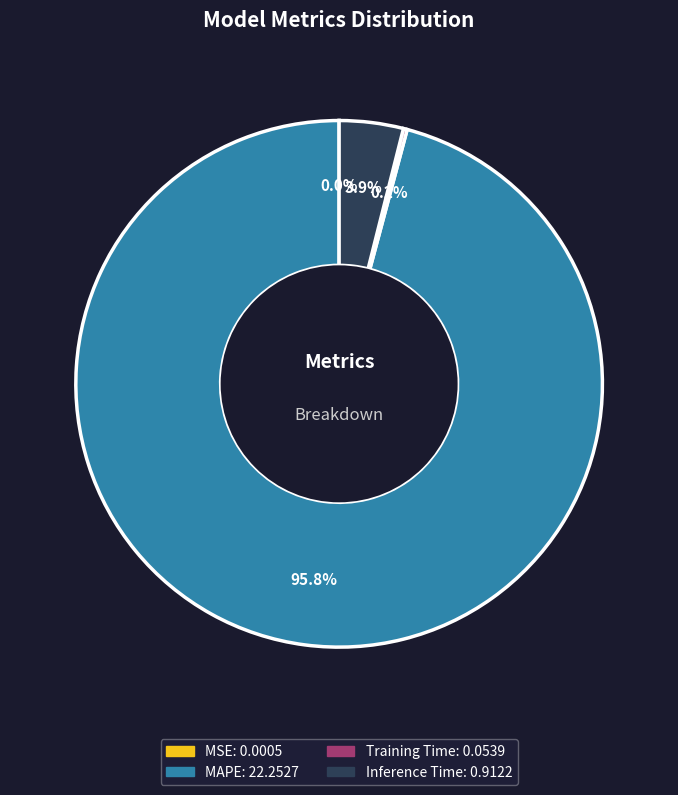

Which slice is the largest?

MAPE